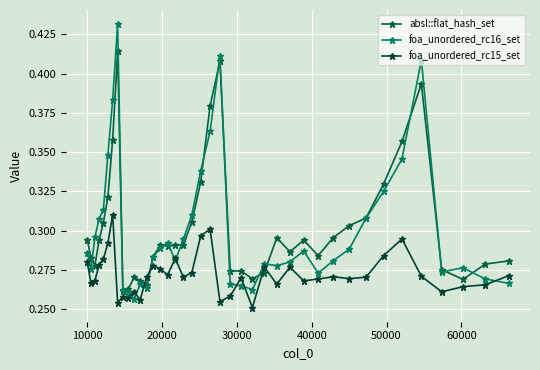

How many interior local peaks does the absl::flat_hash_set series have?

8